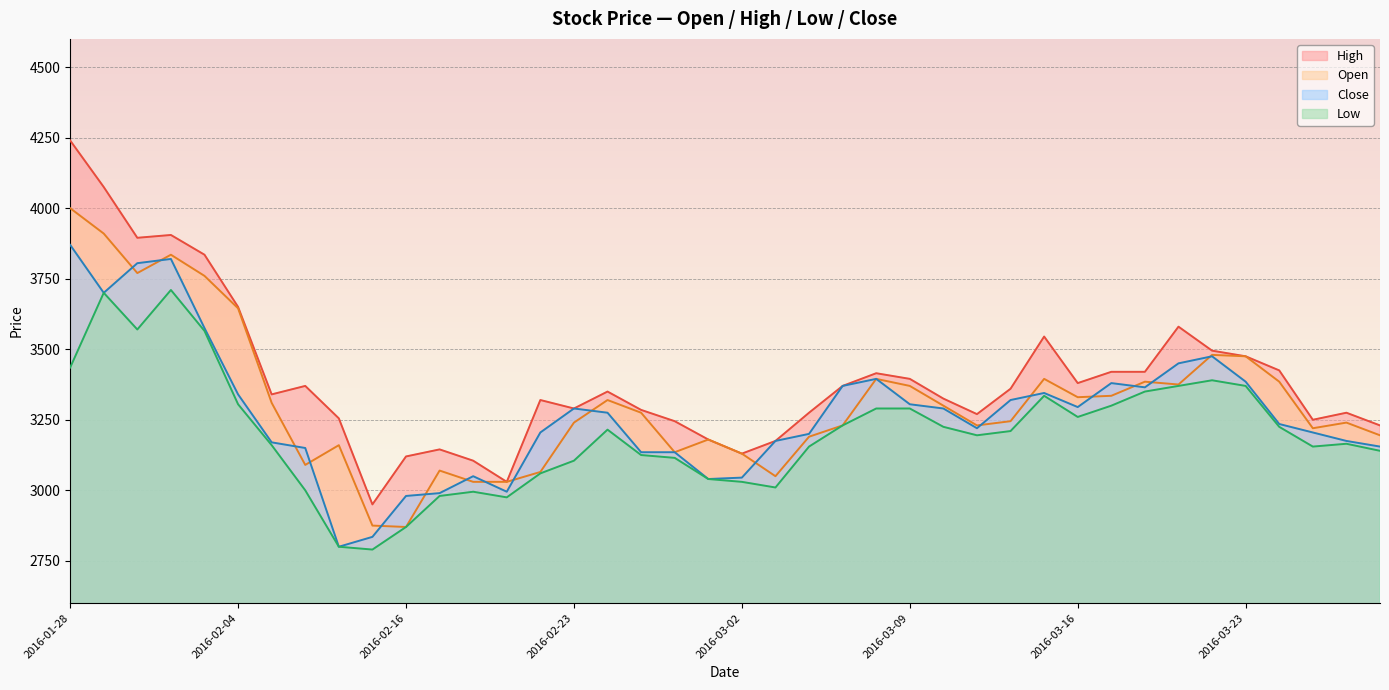

Between 2016-02-01 and 2016-02-26, which series saw the biggest shift?

Close